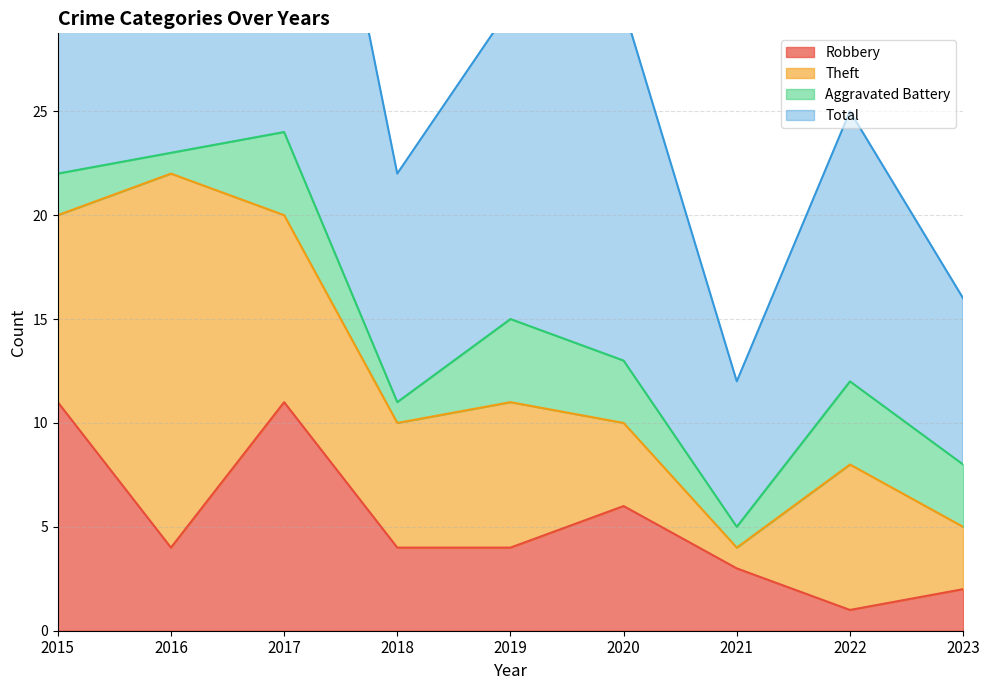

At which label does Robbery reach its minimum?

2022